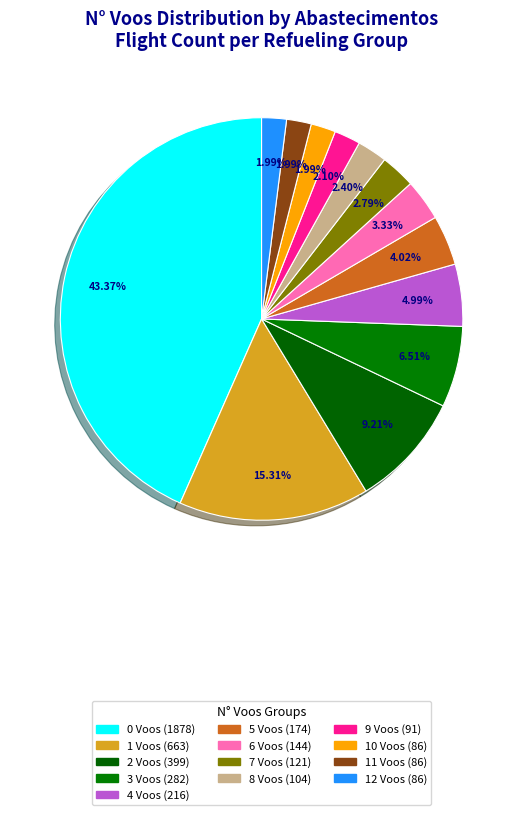

Do 3 Voos (282) and 0 Voos (1878) together represent more than half of the pie?

No